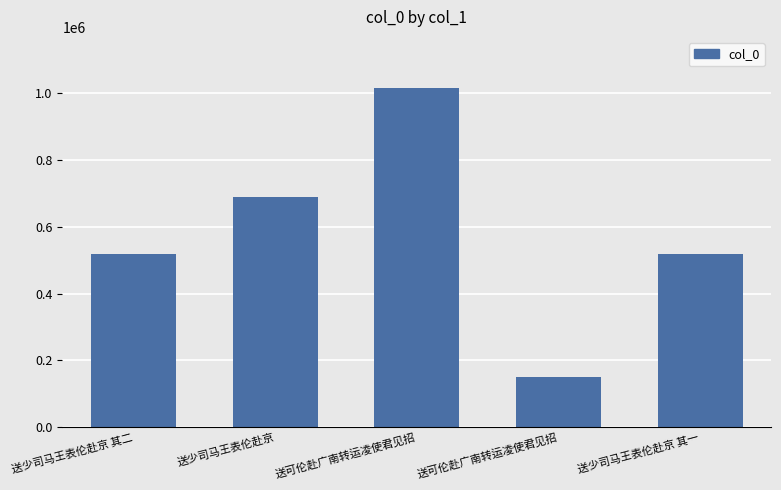

What is the change in value from 送可伦赴广南转运凌使君见招 to 送少司马王表伦赴京 其一?

-495768